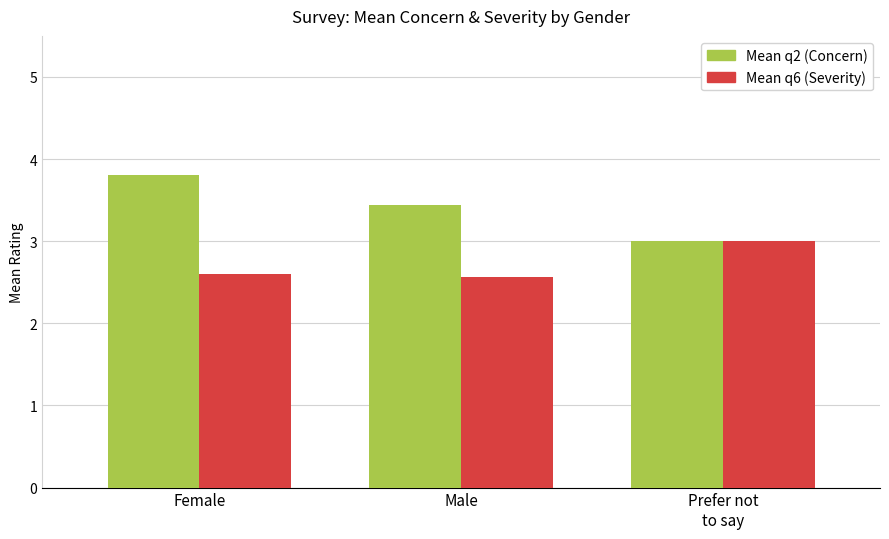

What is the total value across all series at Male?

6.0